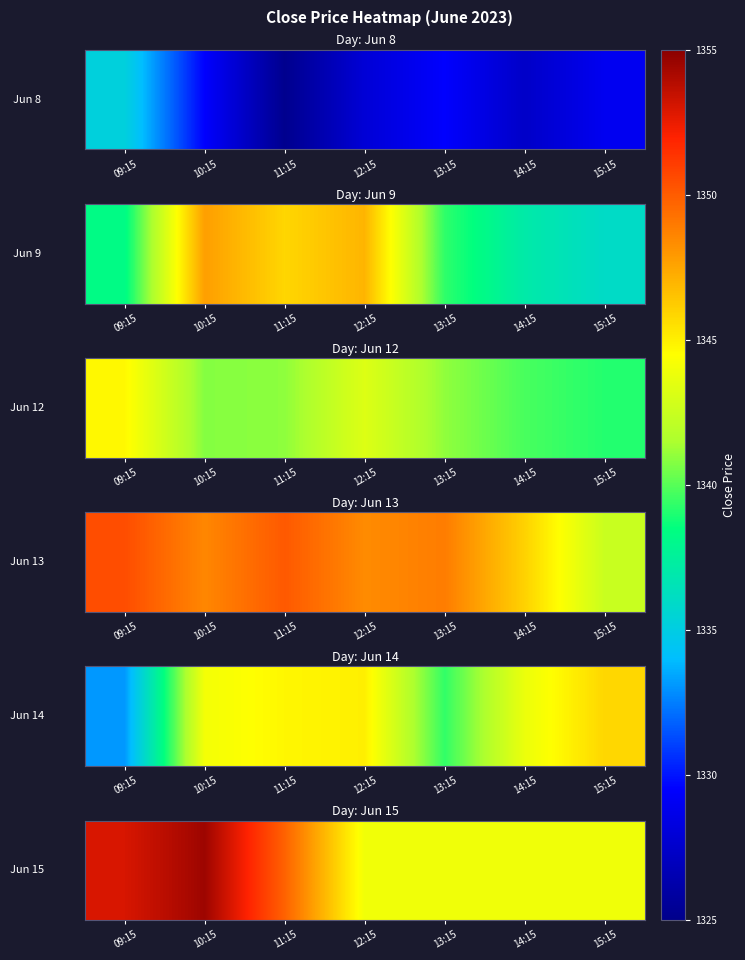

What is the ratio of the value at 09:15 to the value at 11:15?

1.0